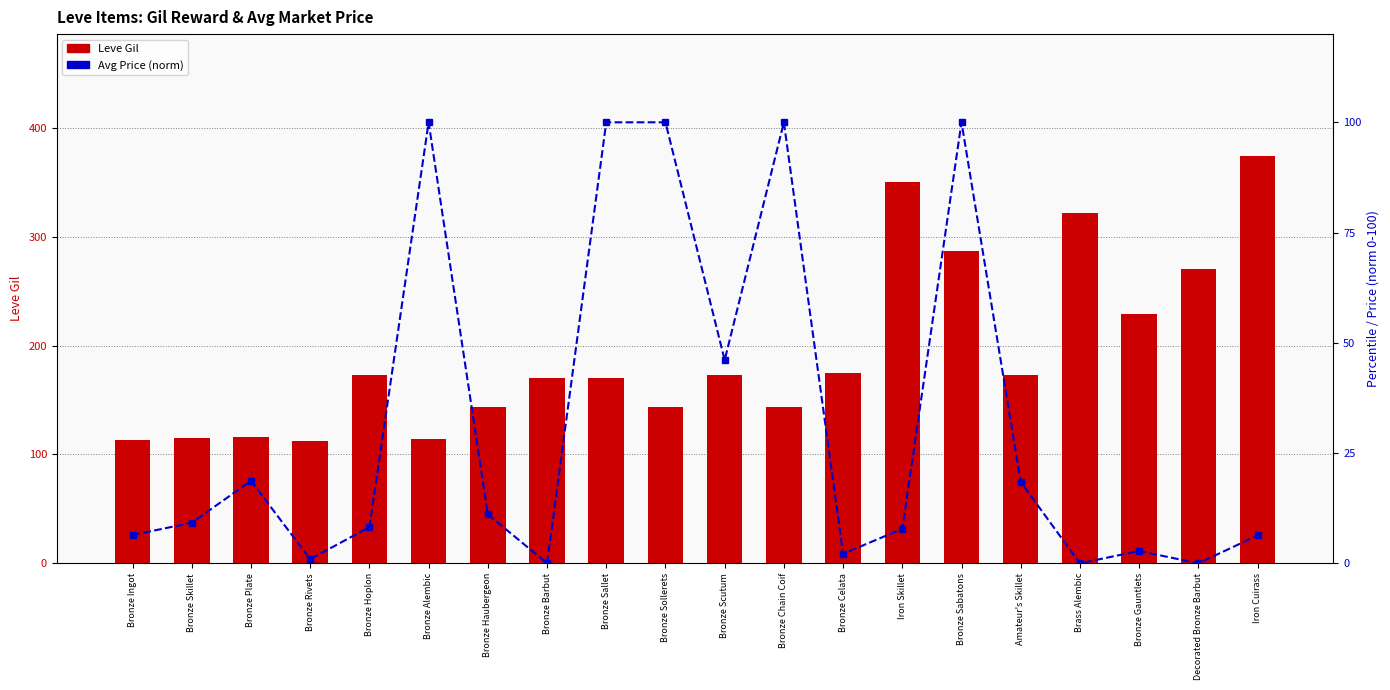

Between Bronze Sallet and Amateur's Skillet, which is larger?

Amateur's Skillet